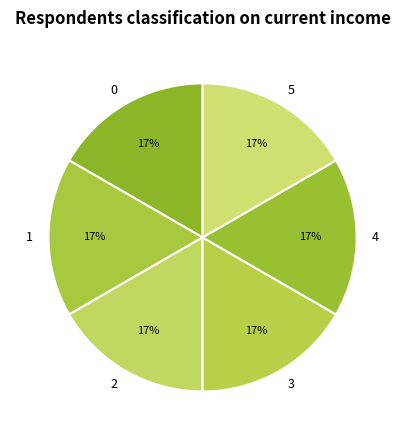

Count the number of slices in the pie.

6